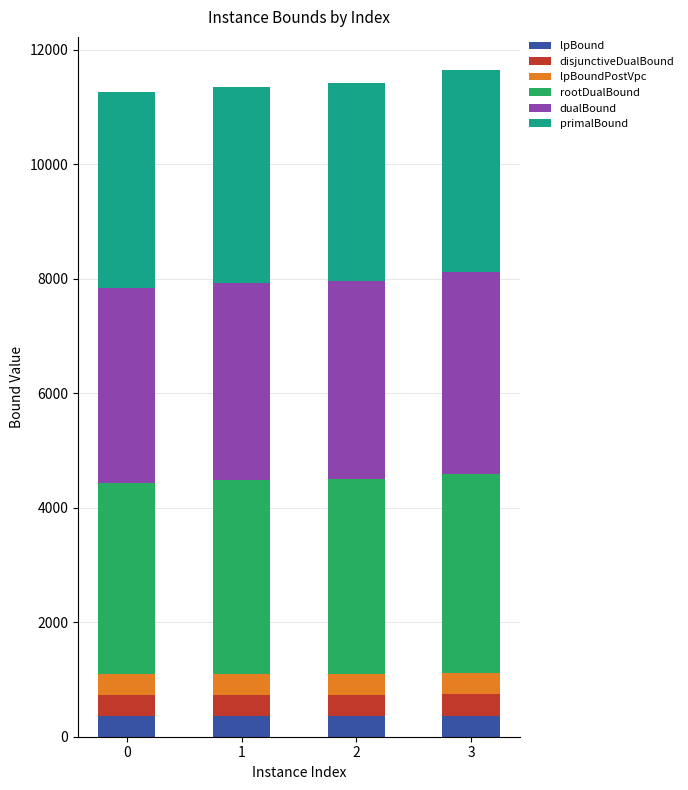

What is the total value across all series at 0?

11258.4